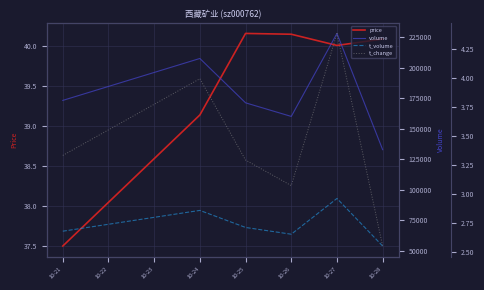

What is the lowest value of the price series?

37.5